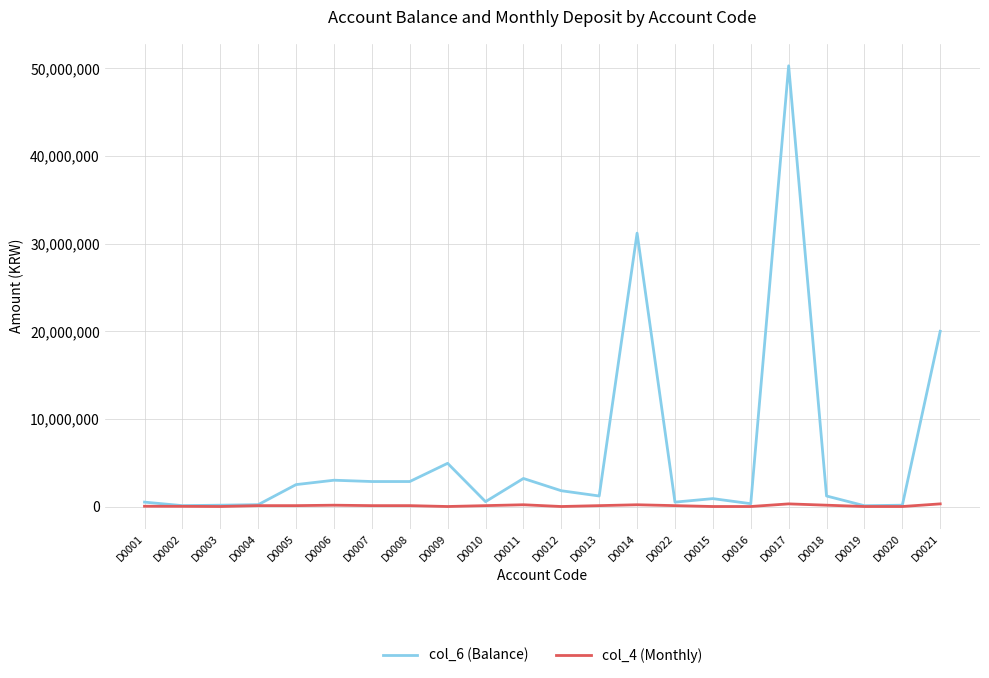

What position from the left is D0022?

15